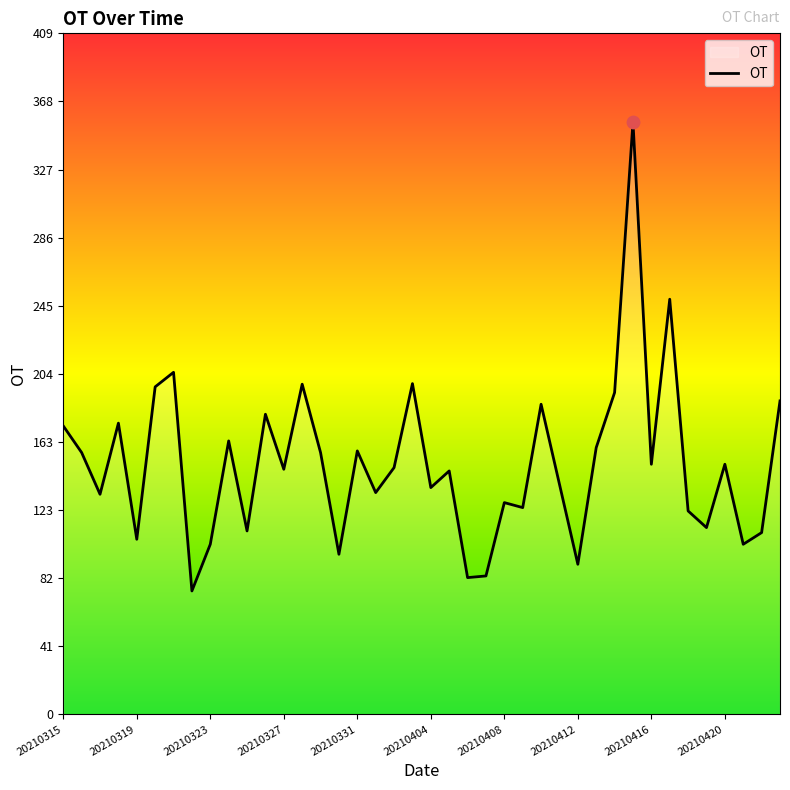

What is the greatest value displayed?

355.2